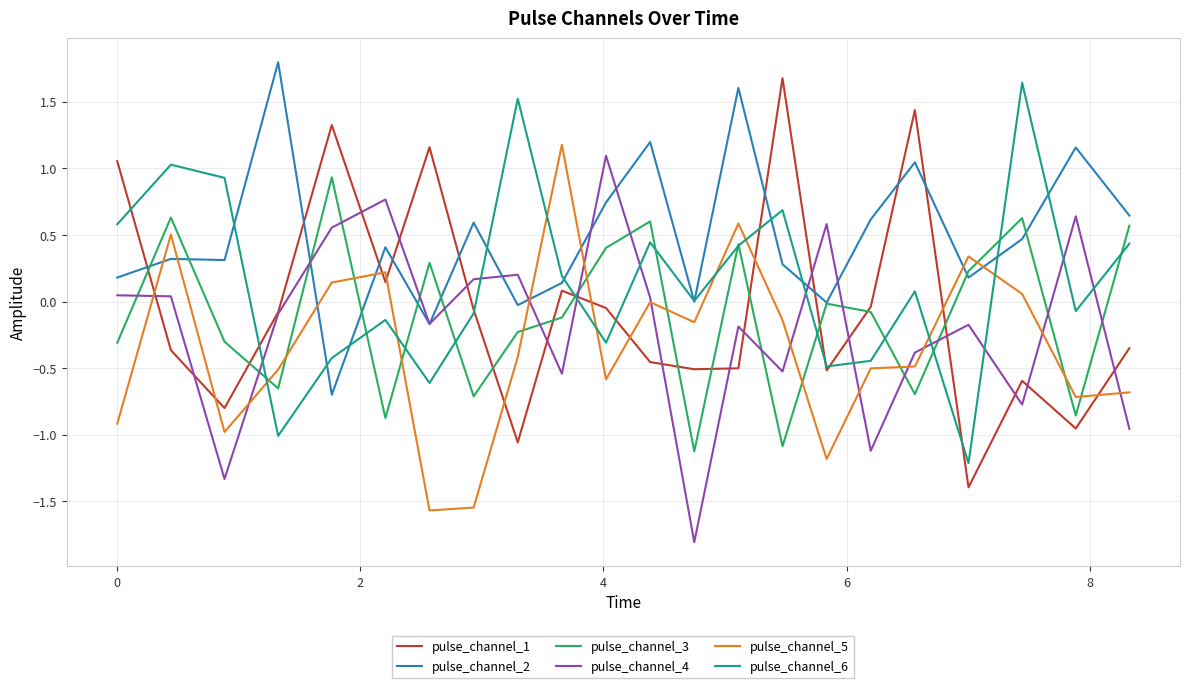

What are all the series names shown in the legend?

pulse_channel_1, pulse_channel_2, pulse_channel_3, pulse_channel_4, pulse_channel_5, pulse_channel_6